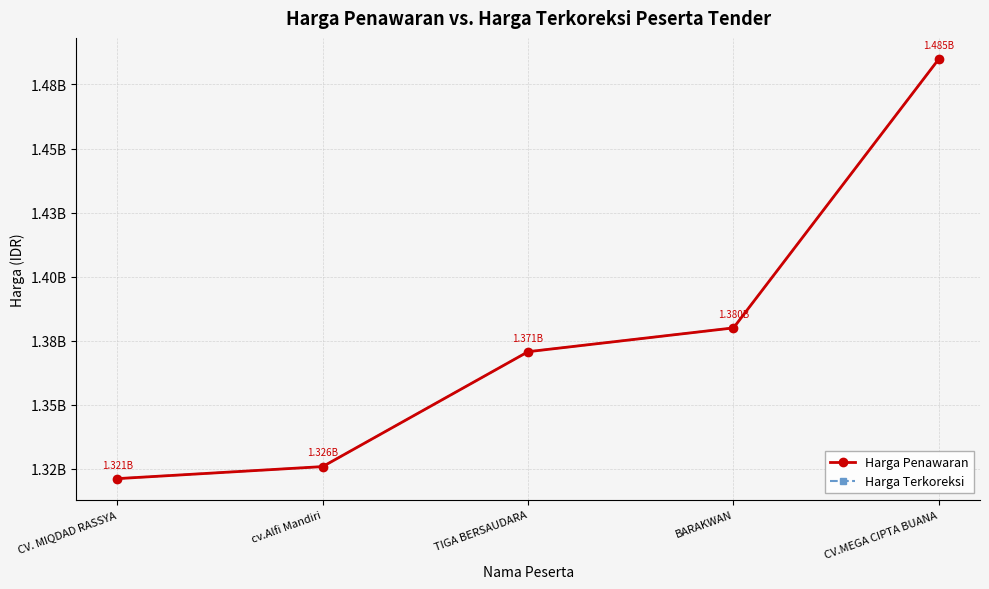

Is this an area chart (filled region under the line)?

No